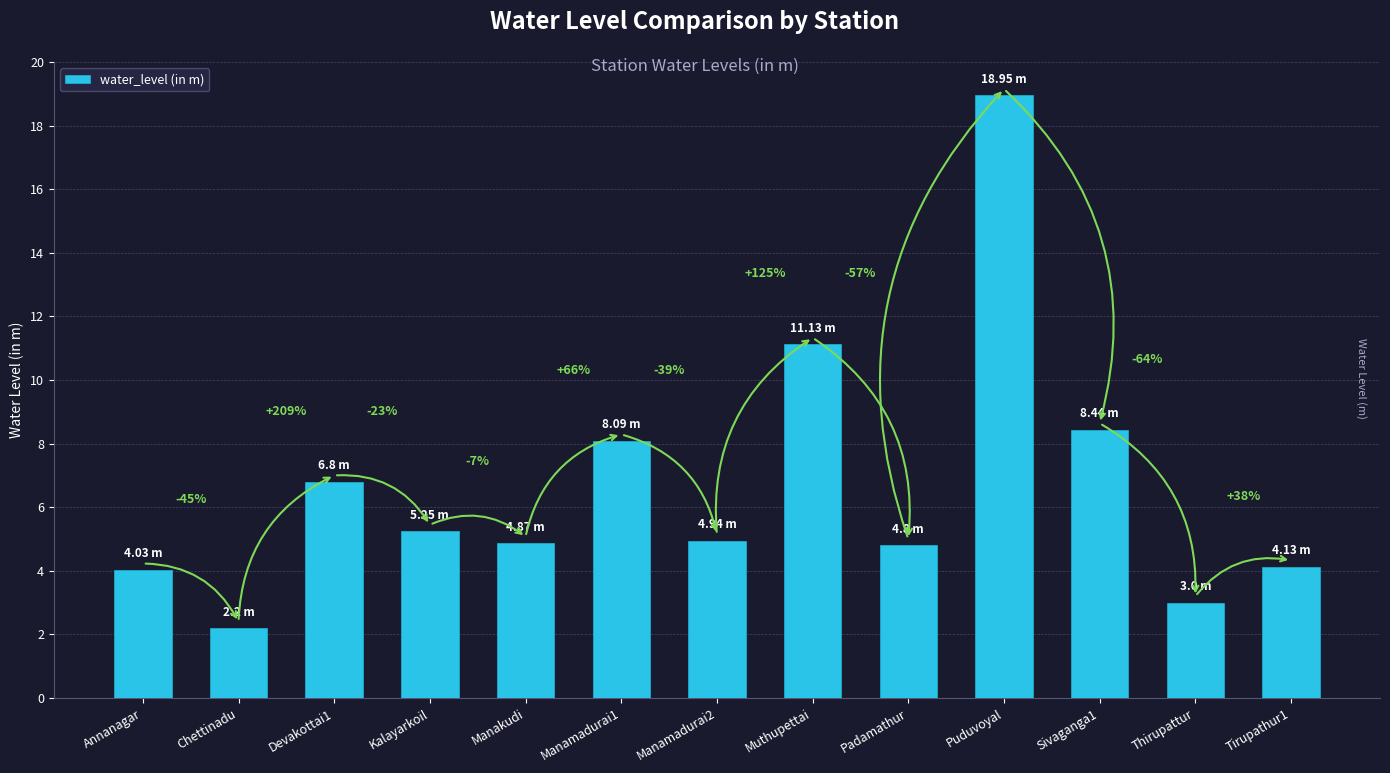

Are the bars horizontal?

No